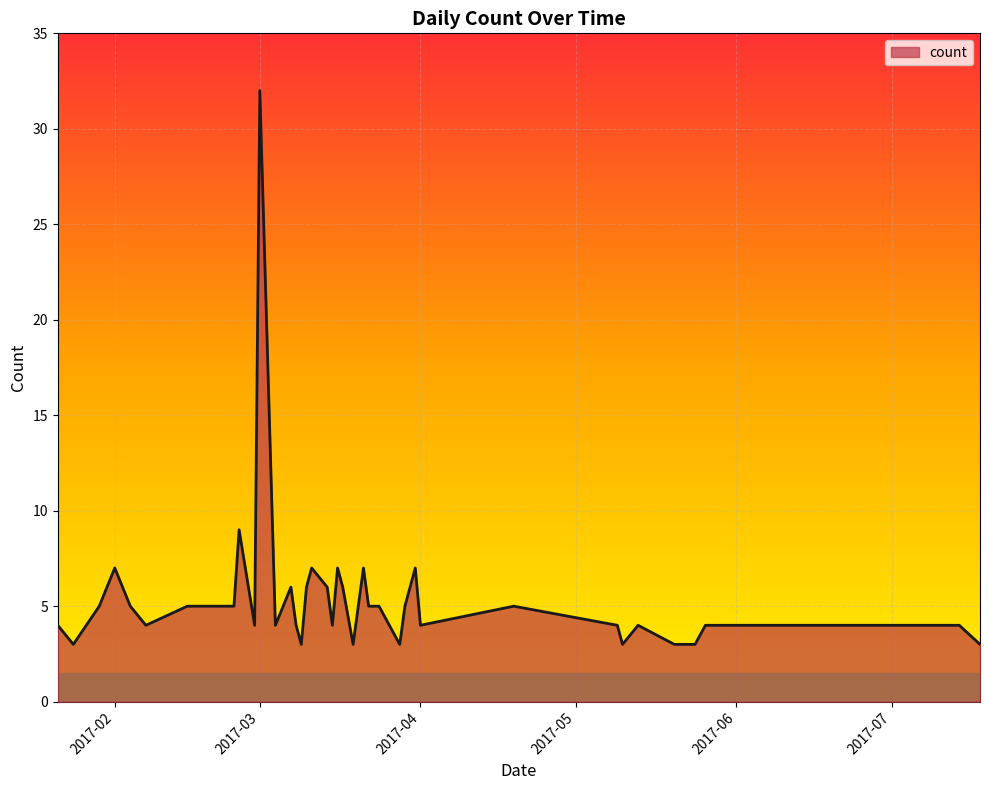

What is the maximum value shown in the chart?

32